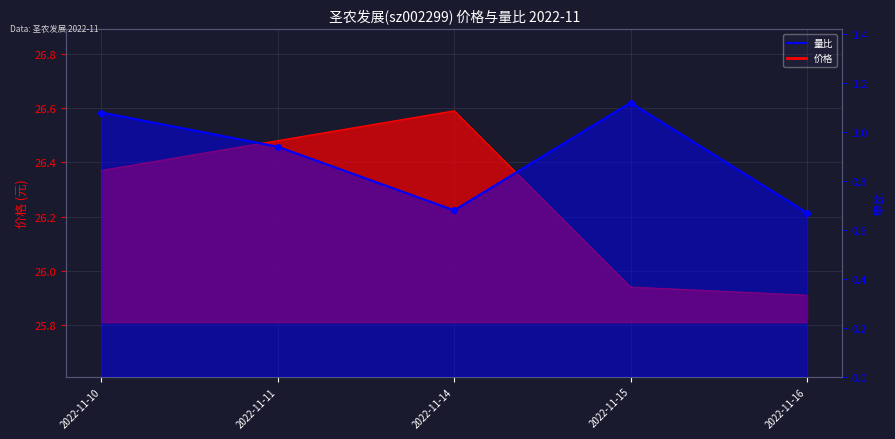

Which series has the largest total across all categories?

价格